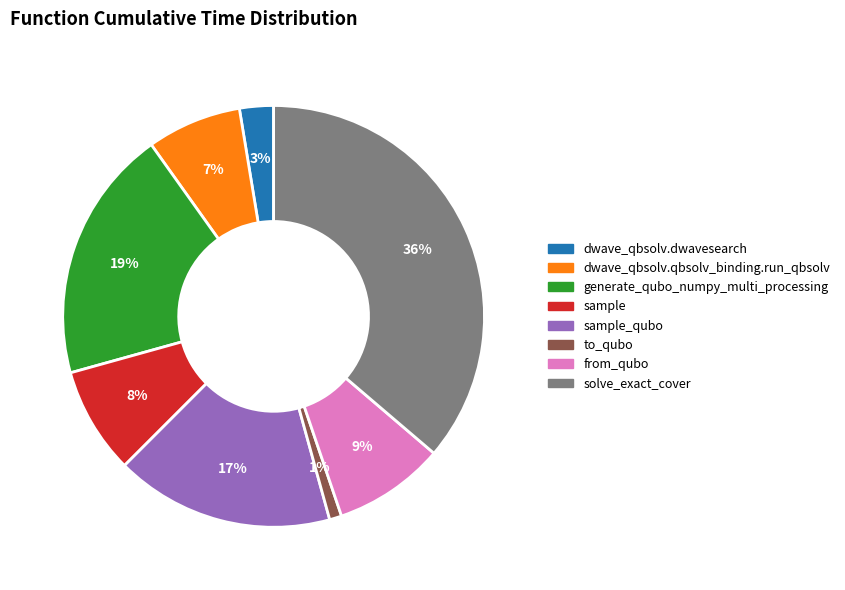

To the nearest percent, what portion does dwave_qbsolv.qbsolv_binding.run_qbsolv represent?

7%